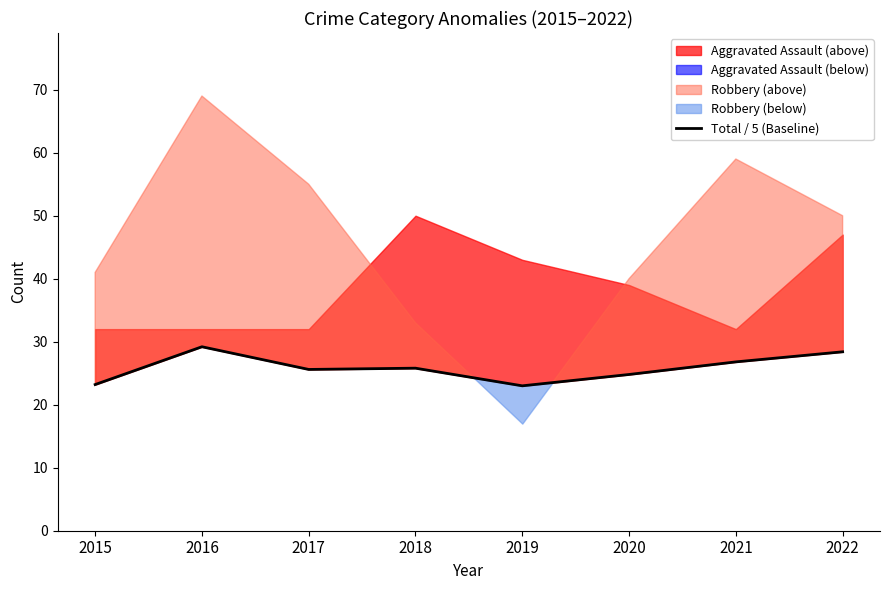

What is the average value?

25.9